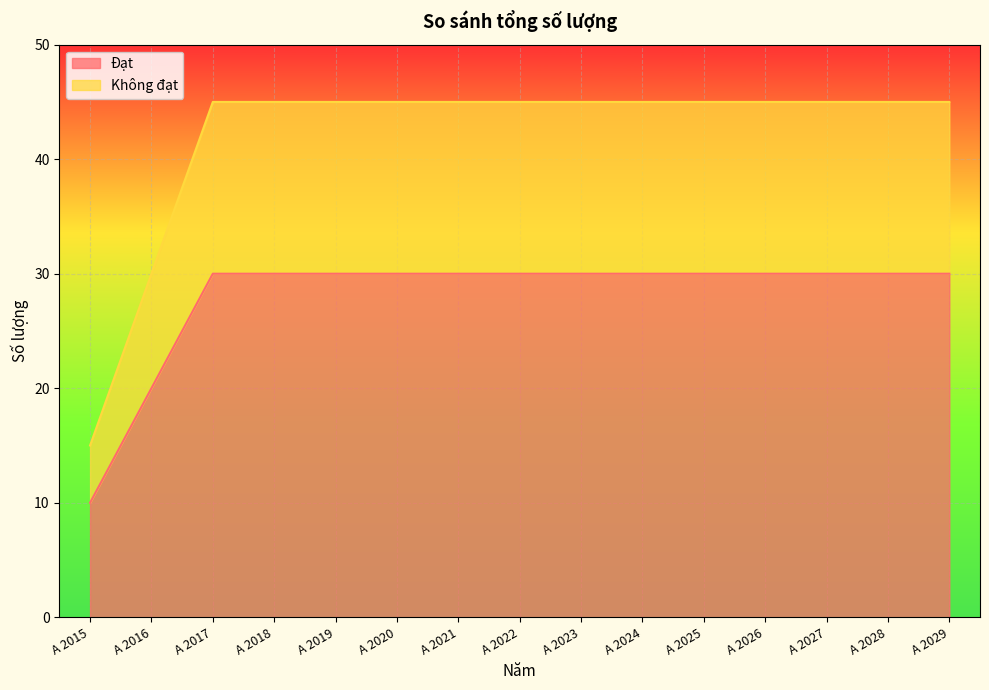

At which label is Đạt closest to 20?

A 2016